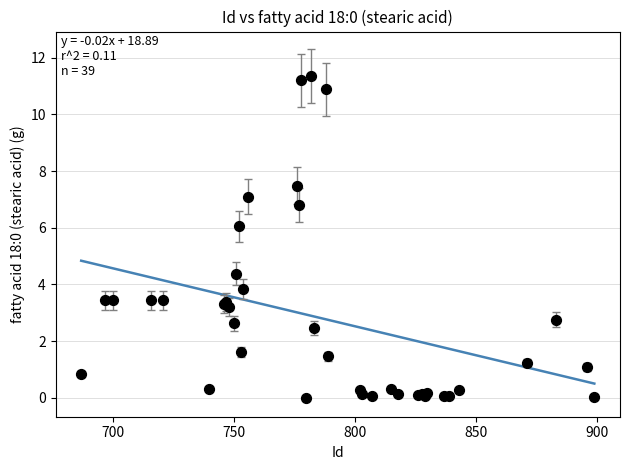

What Y value in the scatter plot is closest to 5?

4.4